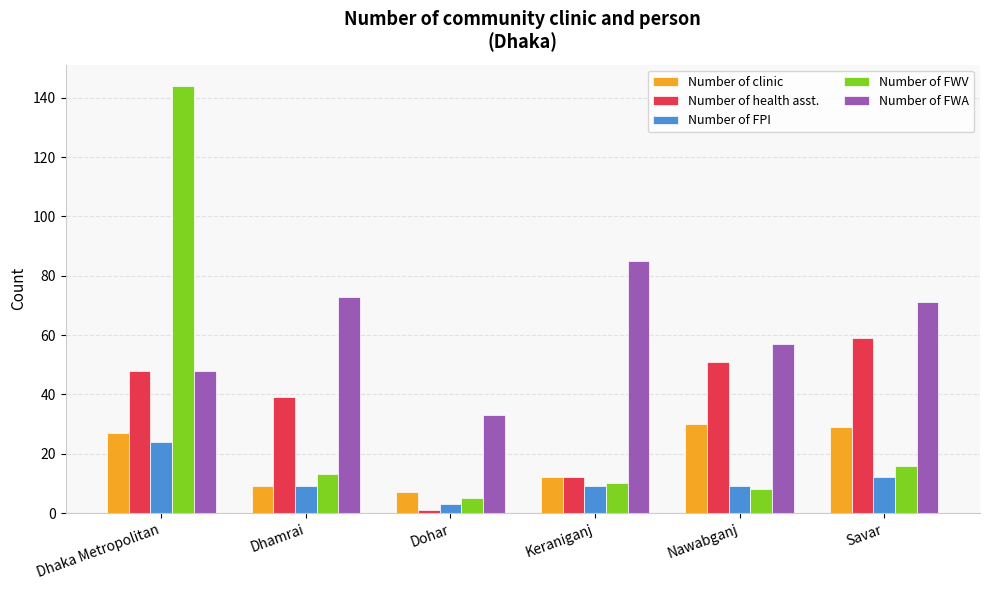

What is the value of the Number of FWA bar at the 3rd from the left?

33